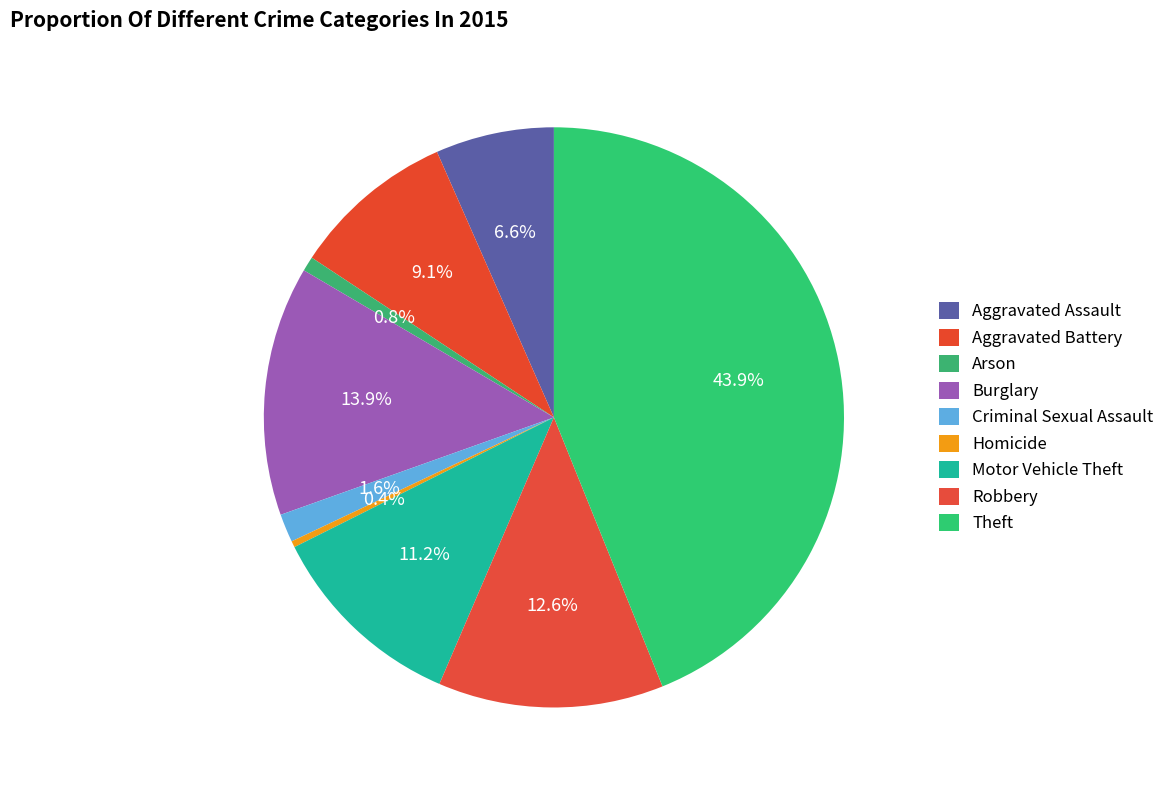

How many slices are in this pie chart?

9